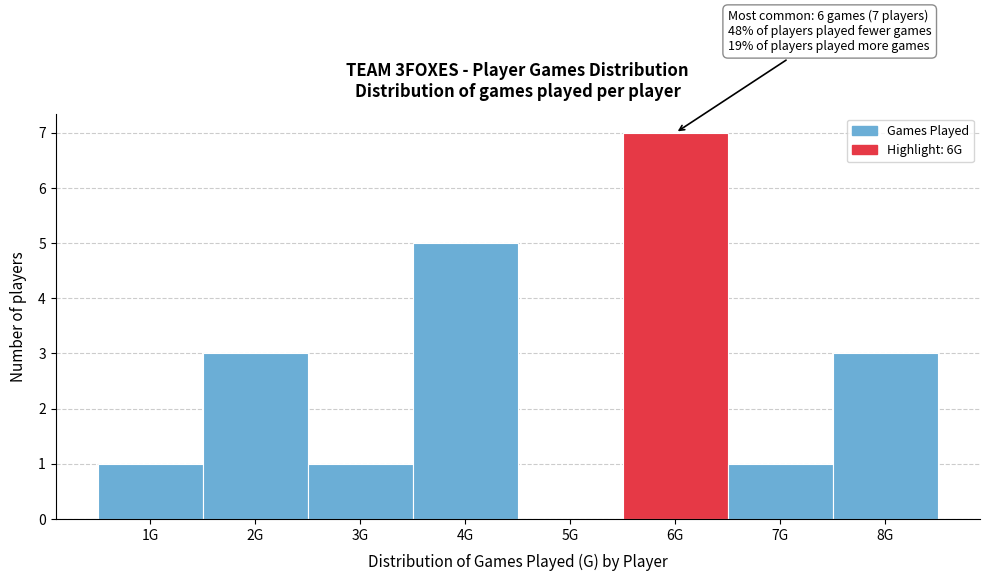

Reading left to right, what are all the values shown in this chart?

1G=1	2G=3	3G=1	4G=5	5G=0	6G=7	7G=1	8G=3